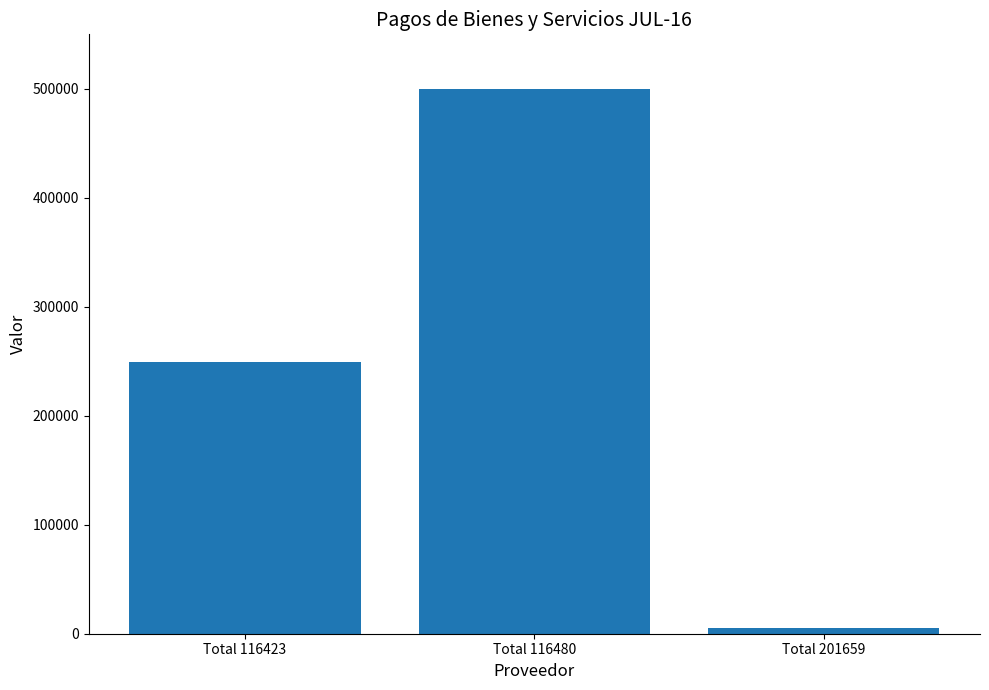

List the labels in order of value, smallest first.

Total 201659, Total 116423, Total 116480